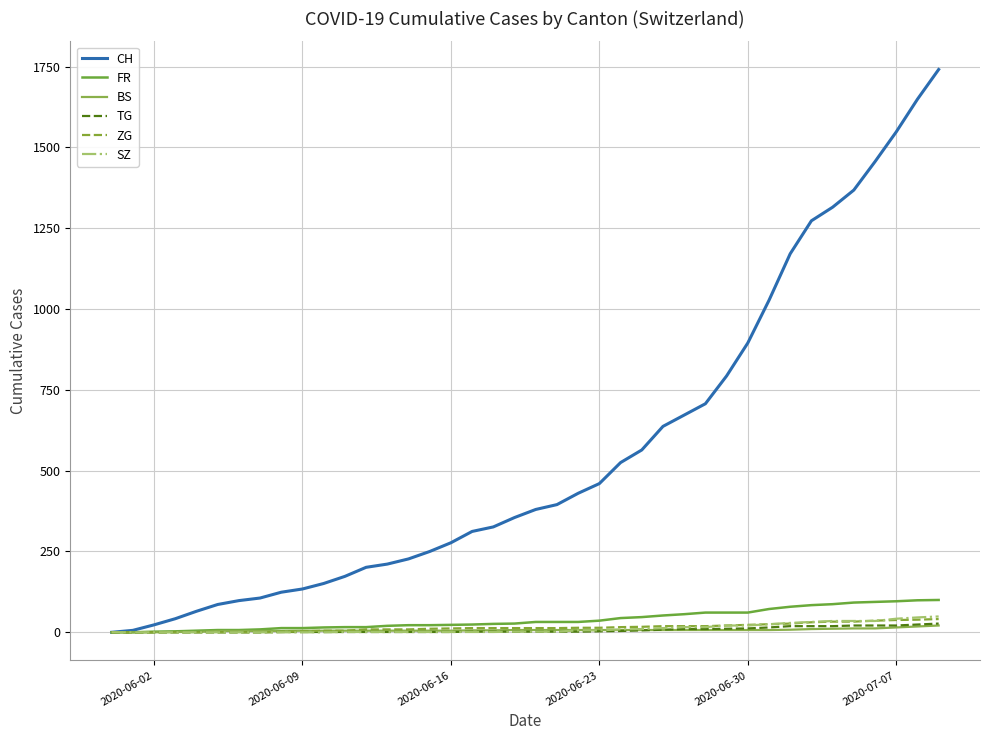

List the series in order of their peak value, highest first.

CH, FR, SZ, ZG, TG, BS